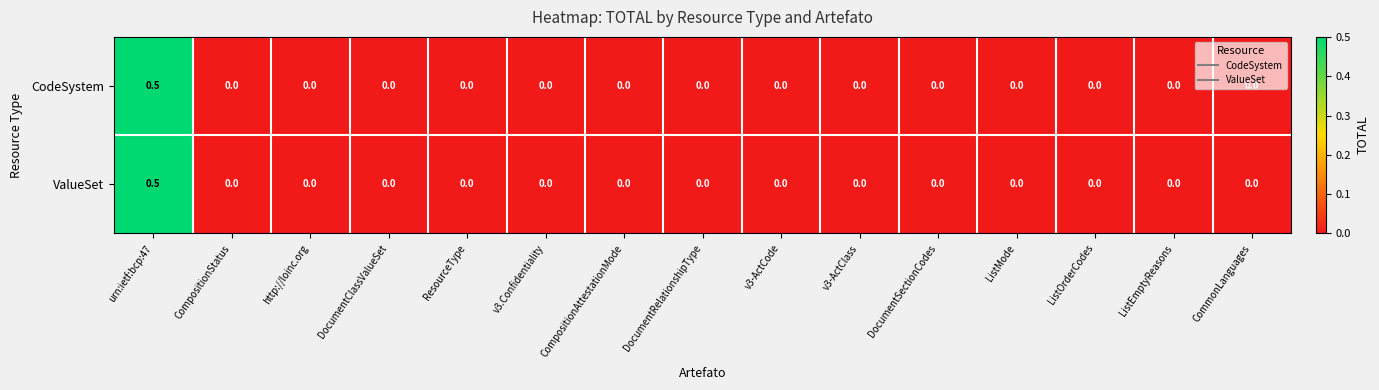

How many CodeSystem values are between 0 and 1?

15